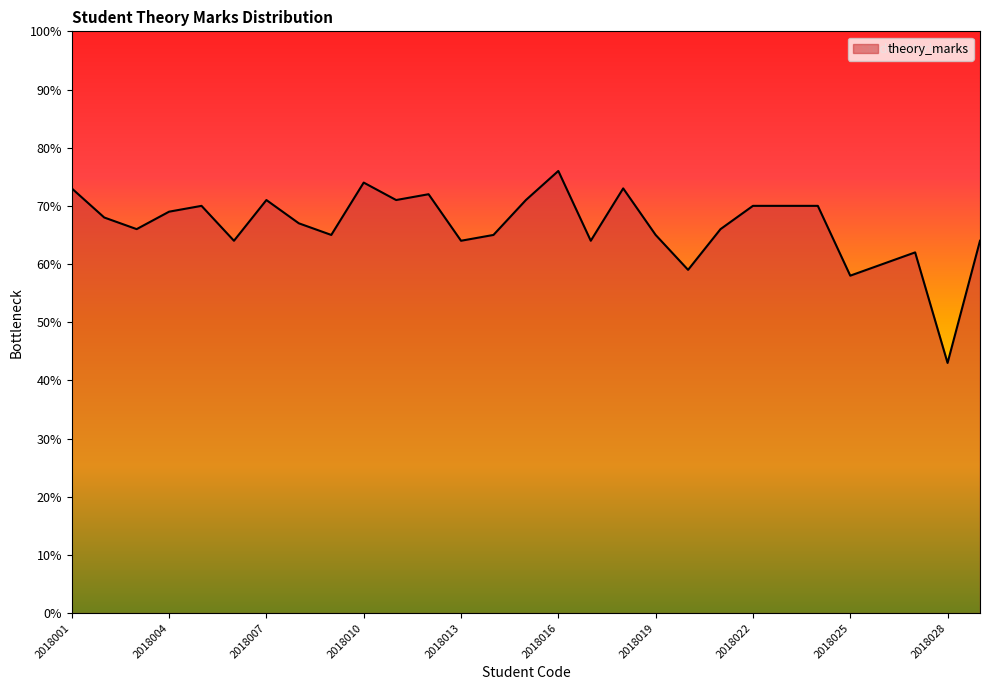

Reading left to right, extract all data points from this chart.

73	68	66	69	70	64	71	67	65	74	71	72	64	65	71	76	64	73	65	59	66	70	70	70	58	60	62	43	64